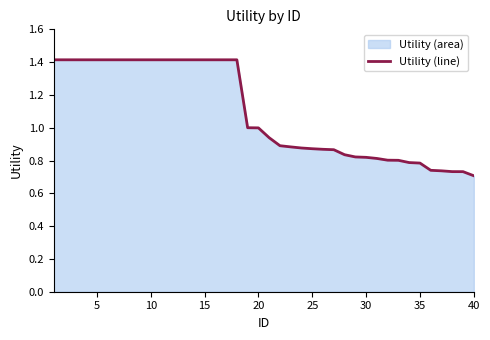

What is the greatest value displayed?

1.4